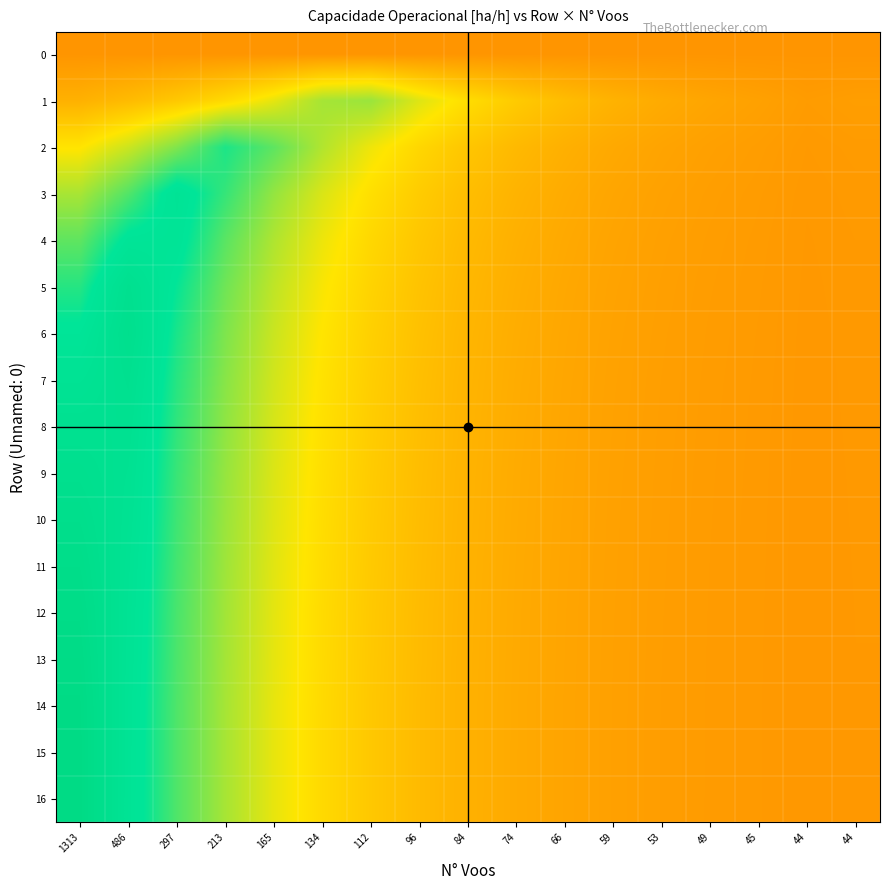

At which category is the sum across all series the highest?

1313